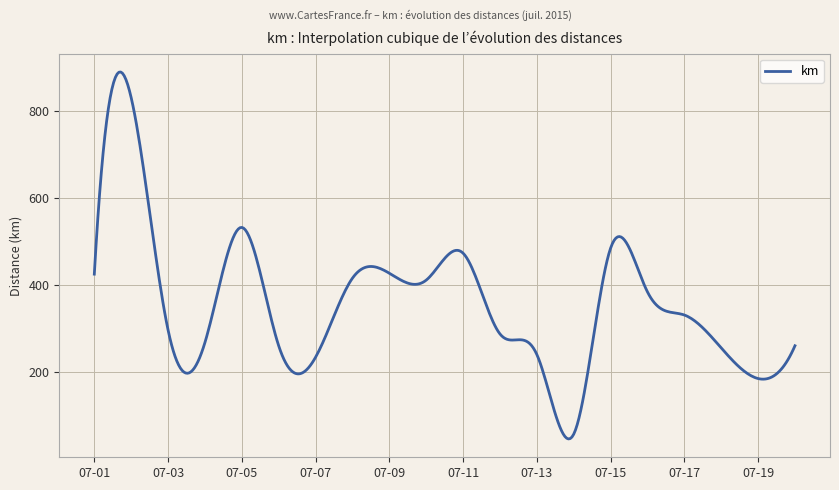

What is the average value?

359.1